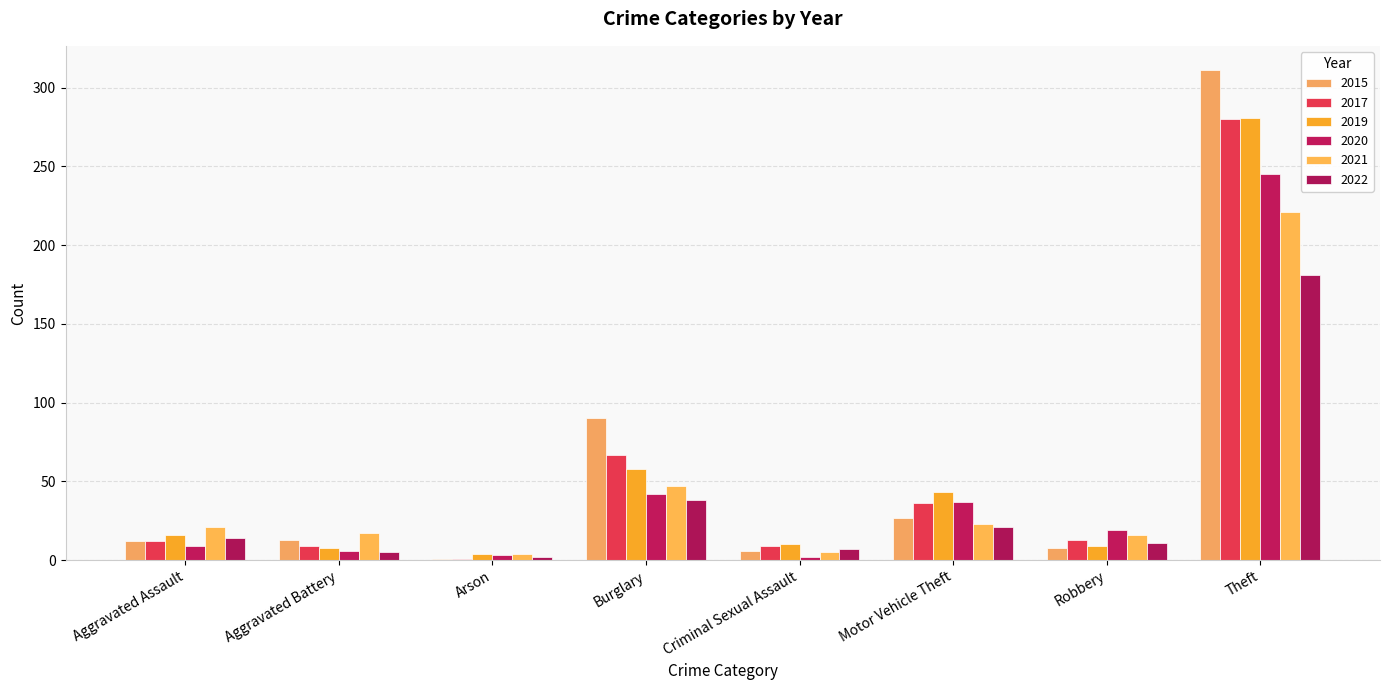

What is the label of the 7th bar from the left?

Robbery